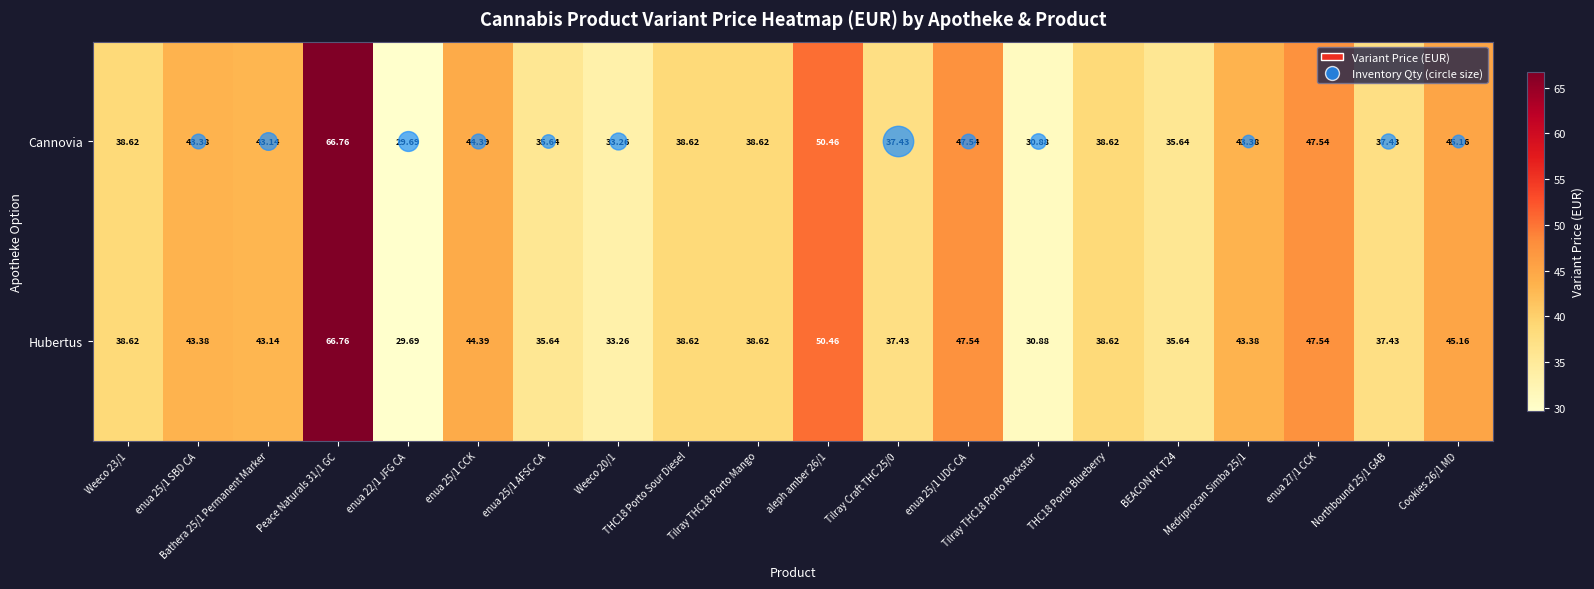

How many data points does each series have?

20